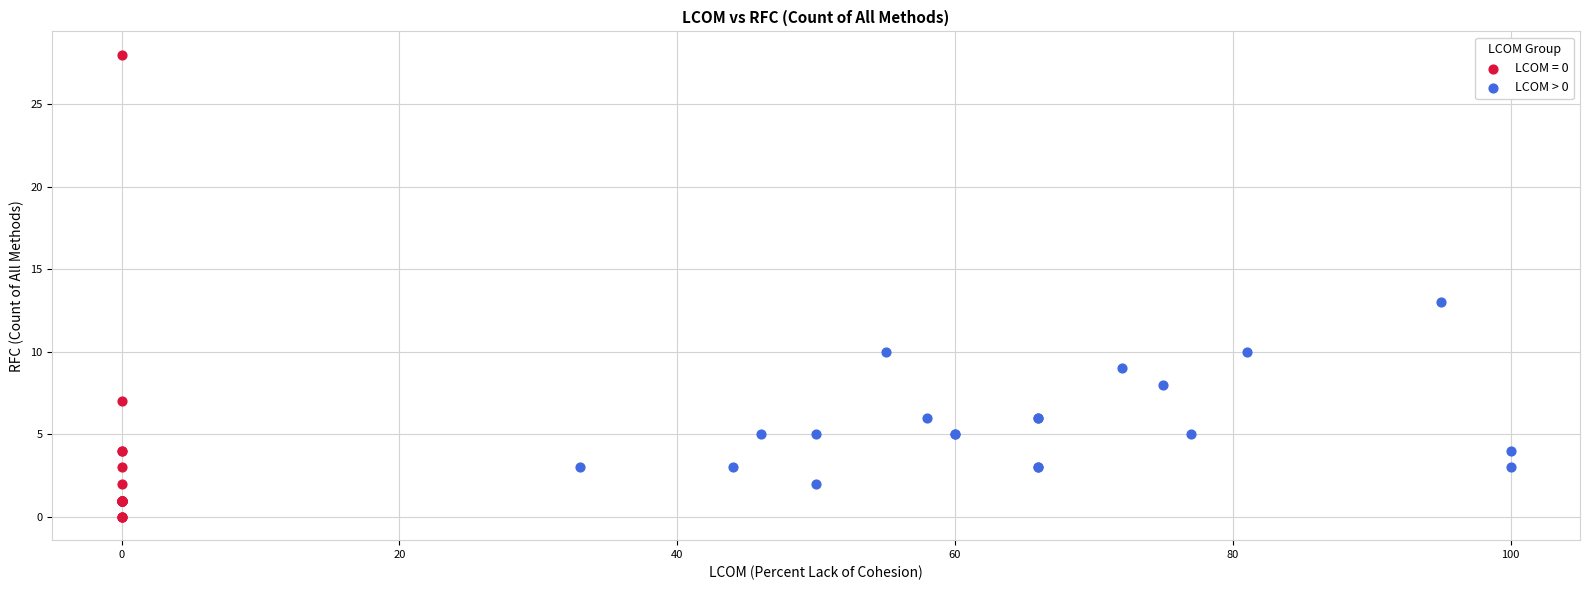

Which series has the widest spread of Y values?

LCOM = 0